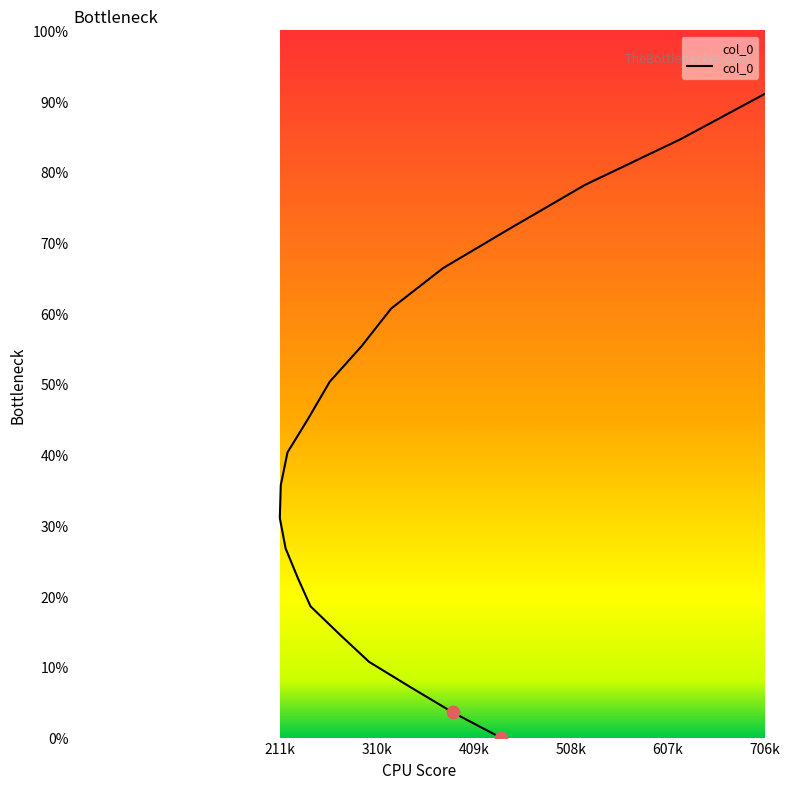

Approximately how many times larger is the value at 210915 compared to 387495?

8.7